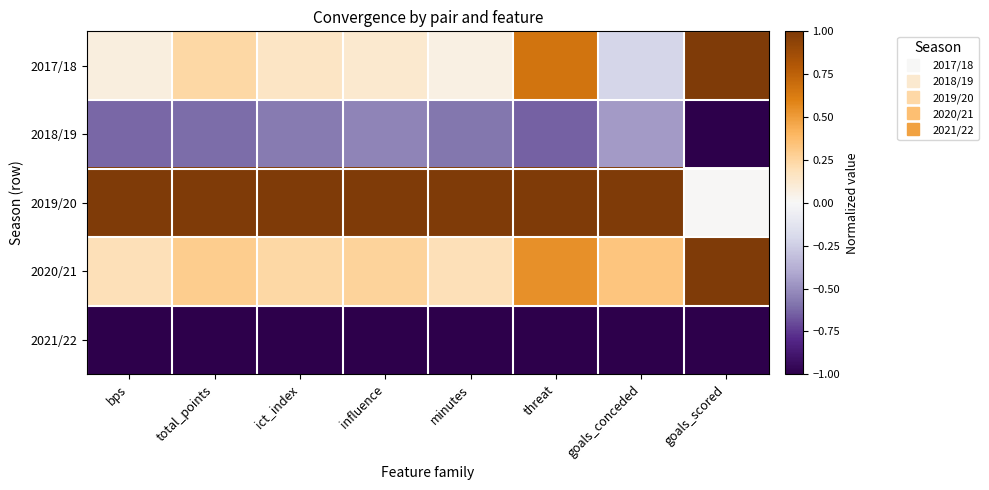

What is the difference between the highest and lowest values at bps?

2.0